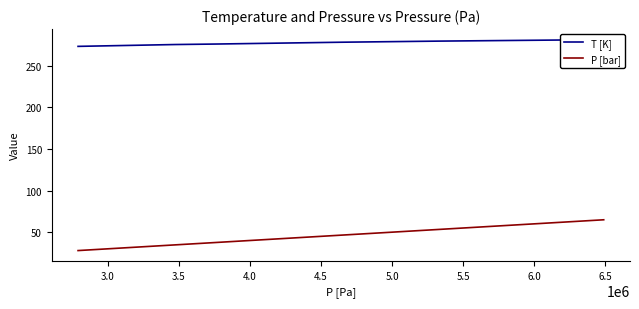

Is the value of T [K] at 5.0 greater than the value of P [bar] at 2.5?

Yes